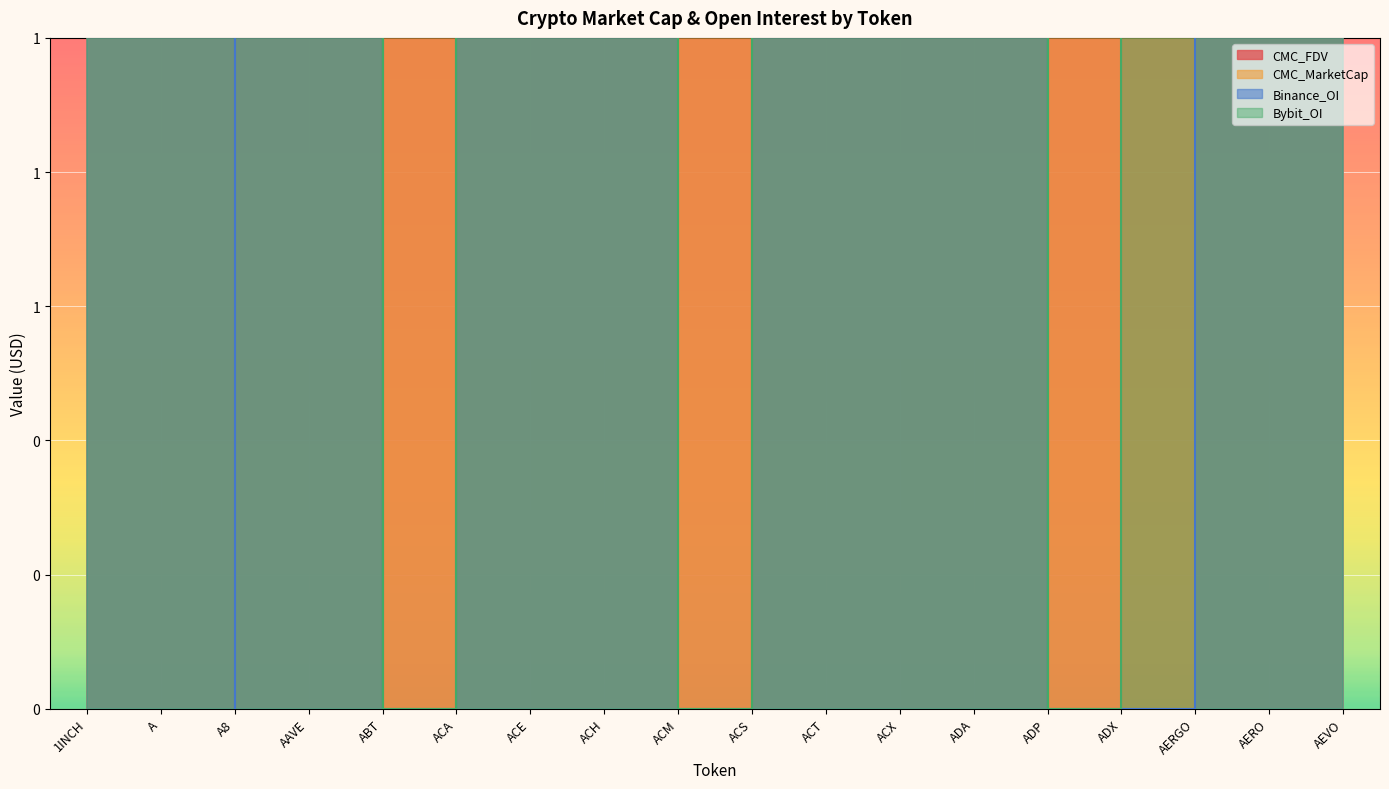

Is it true that Bybit_OI equals 6192829.0 at AERO?

True